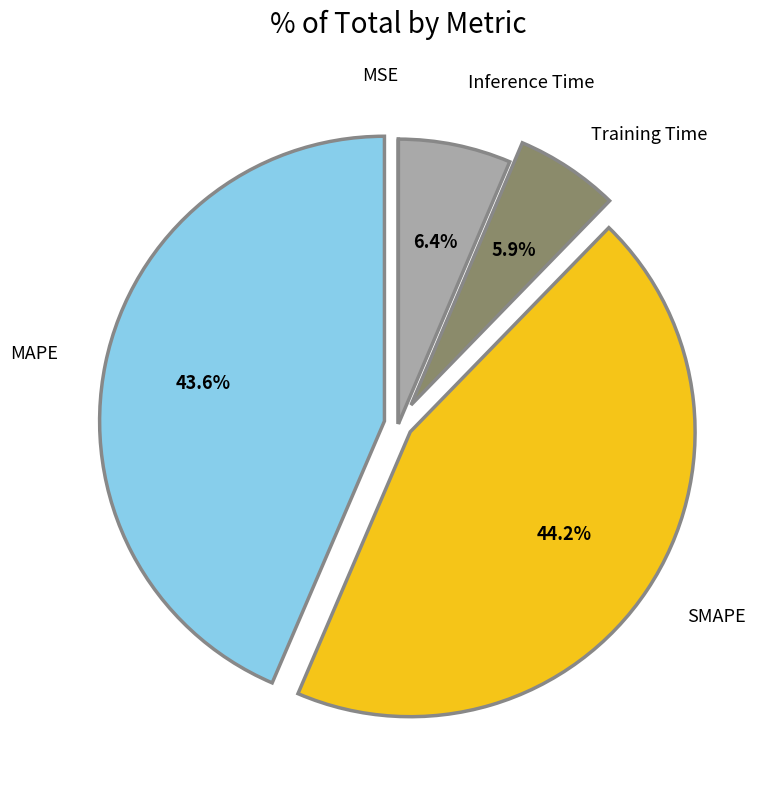

To the nearest percent, what portion does Training Time represent?

6%